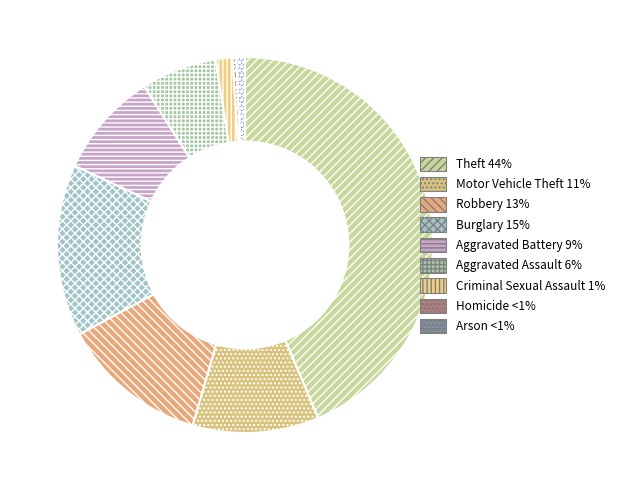

How many segments does this pie chart have?

9